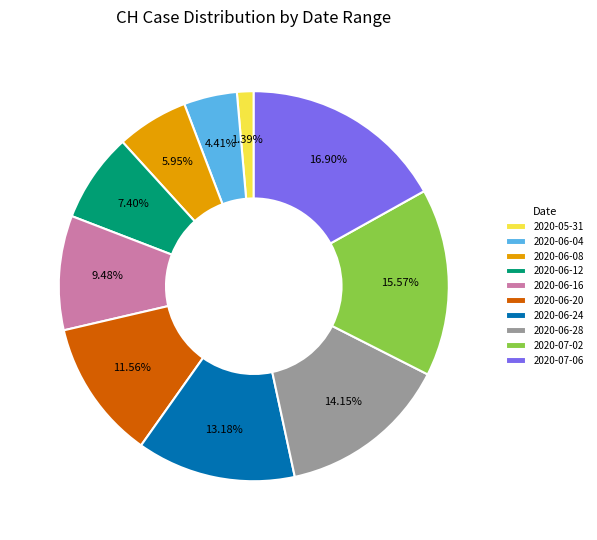

Is 2020-07-06 the majority of the pie?

No